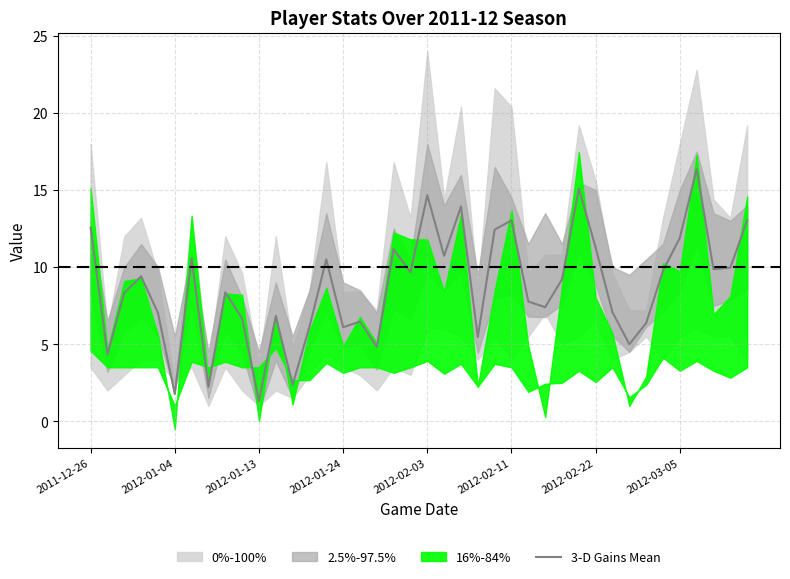

What is the lowest value of the 3-D Gains Mean series?

1.3